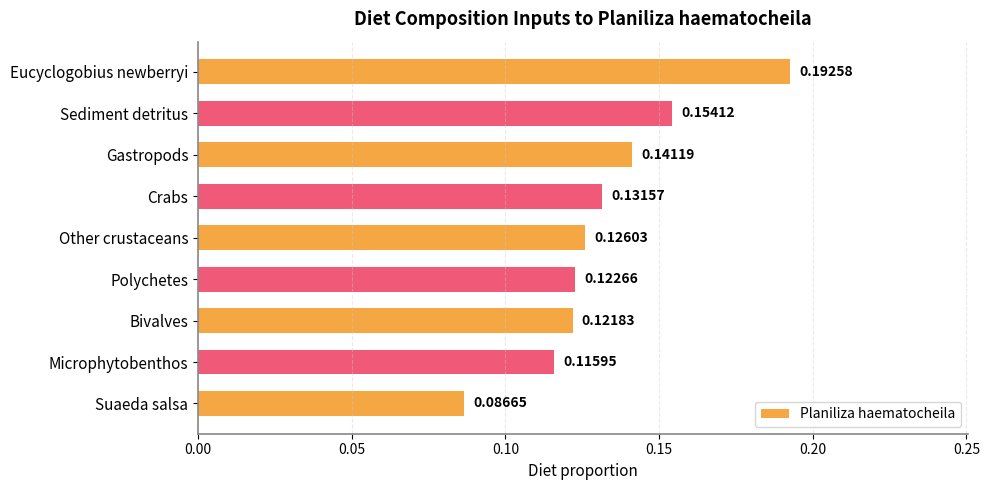

Rank the categories by value from lowest to highest.

Suaeda salsa, Microphytobenthos, Bivalves, Polychetes, Other crustaceans, Crabs, Gastropods, Sediment detritus, Eucyclogobius newberryi